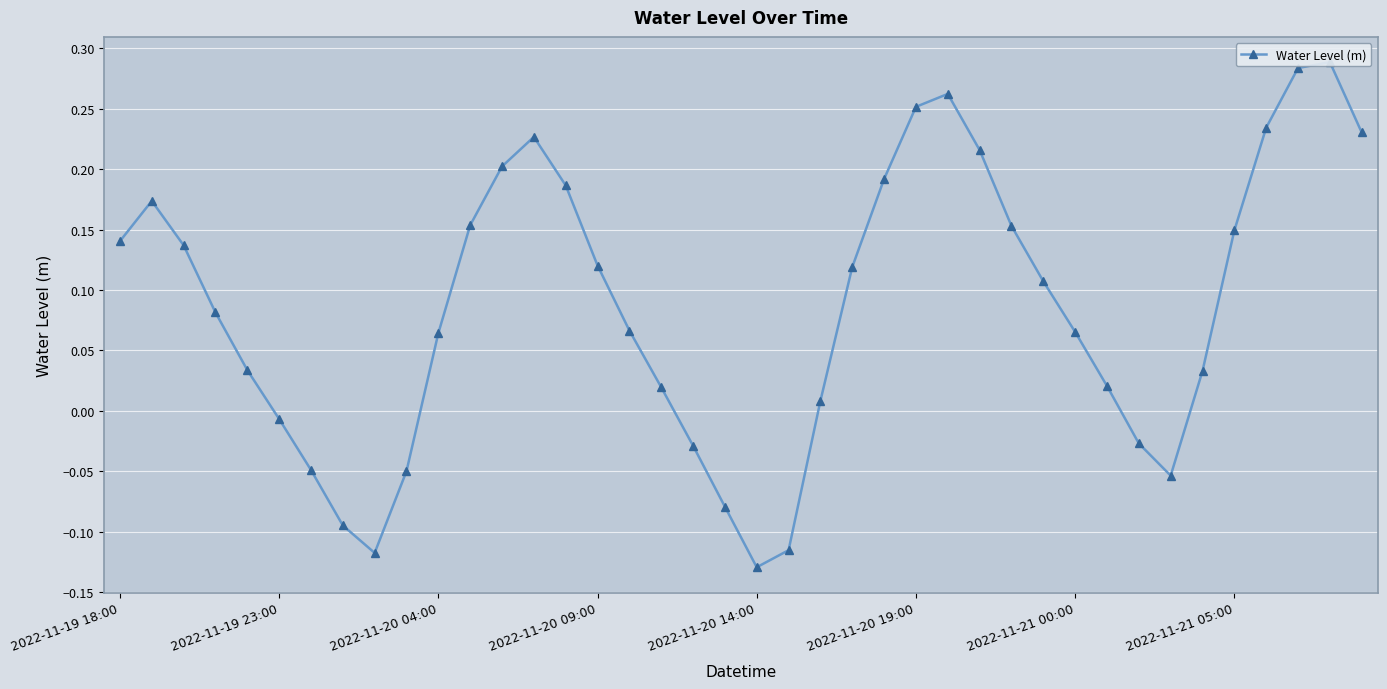

How many values are above zero?

29